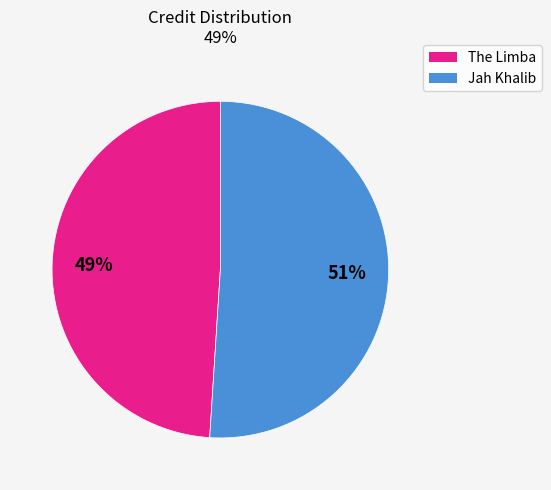

Rank the categories by value from highest to lowest.

Jah Khalib, The Limba